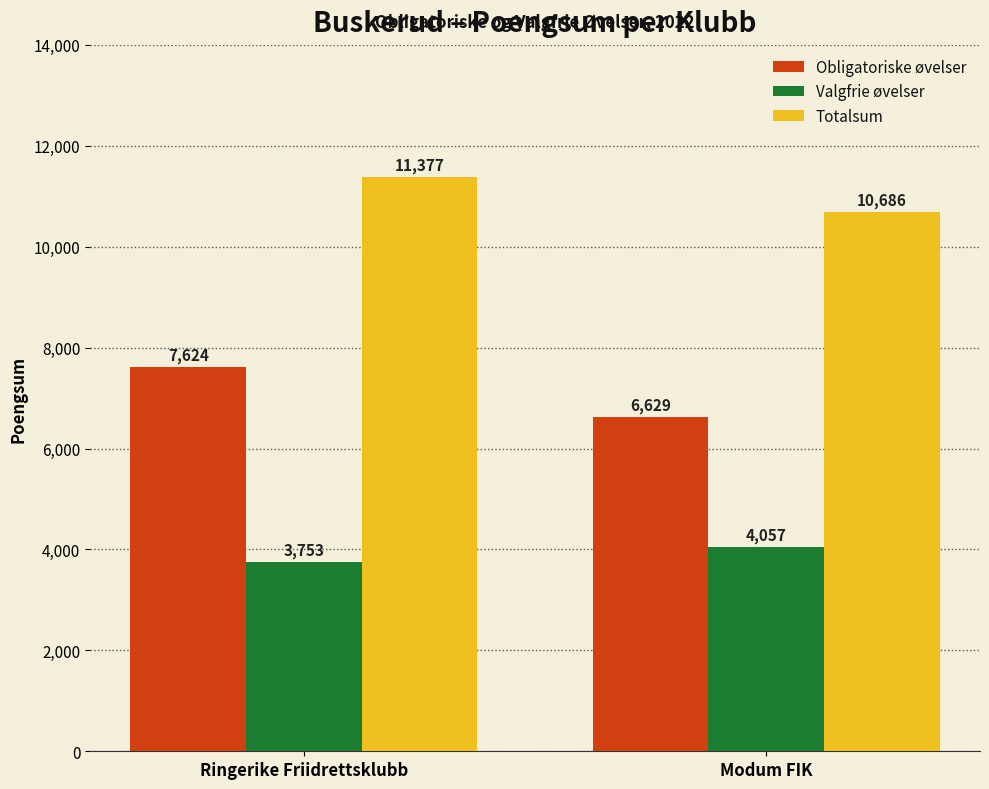

What is the approximate value of Valgfrie øvelser at Modum FIK, to the nearest 50?

4050